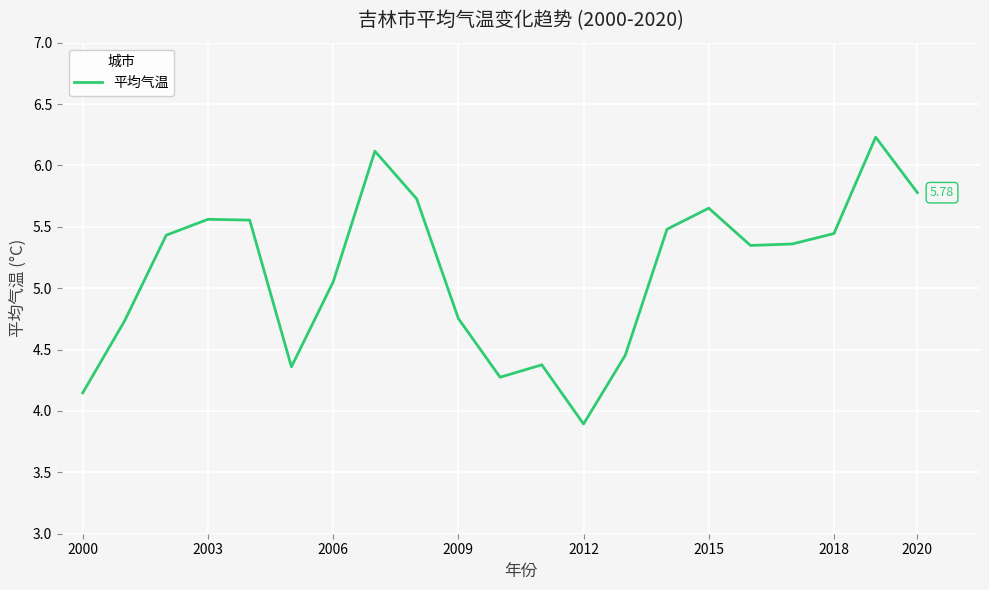

What is the difference between the second highest and second lowest values?

2.0